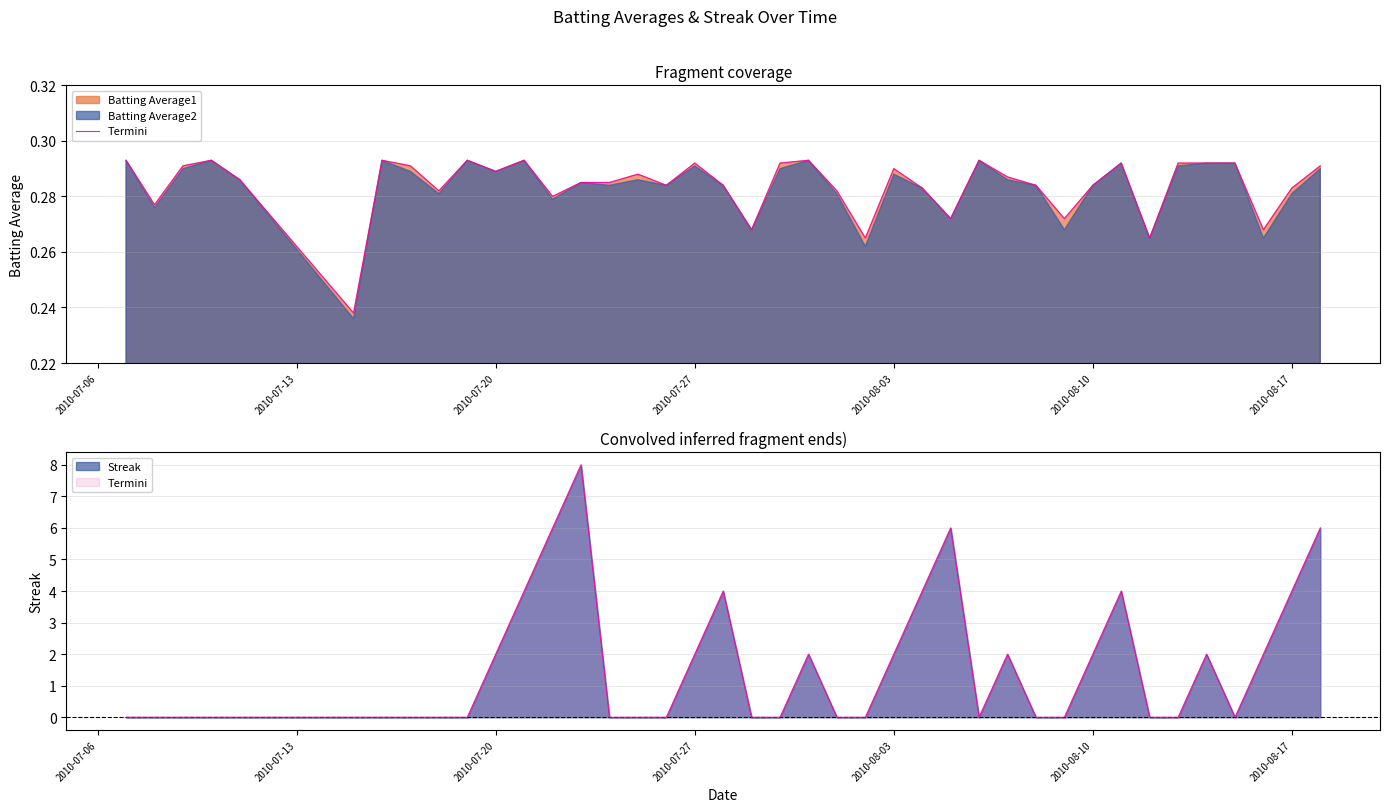

Reading right to left, extract all data points from this chart.

0.3	0.3	0.3	0.3	0.3	0.3	0.3	0.3	0.3	0.3	0.3	0.3	0.3	0.3	0.3	0.3	0.3	0.3	0.3	0.3	0.3	0.3	0.3	0.3	0.3	0.3	0.3	0.3	0.3	0.3	0.3	0.3	0.3	0.3	0.2	0.3	0.3	0.3	0.3	0.3